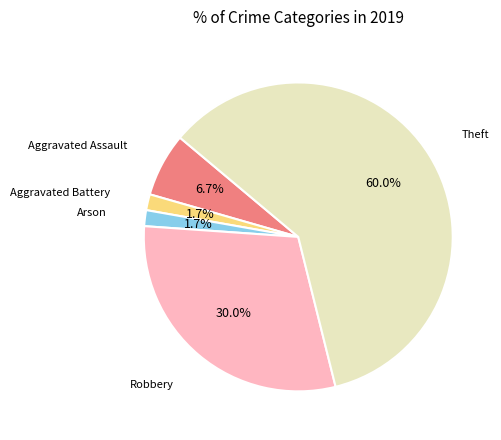

Is there a majority slice in this chart?

Yes